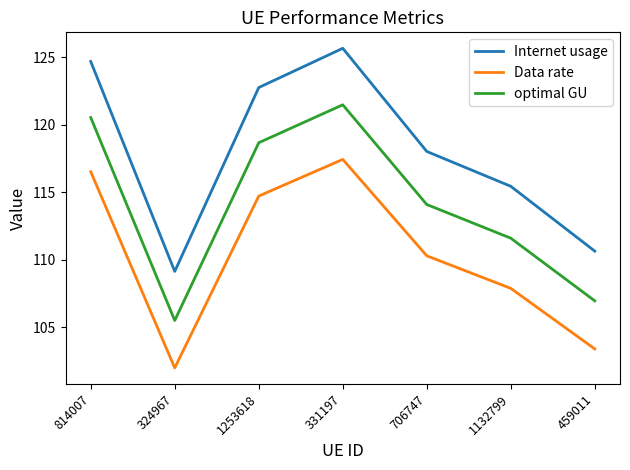

True or false: optimal GU has a value of 54.9 at 331197.

False